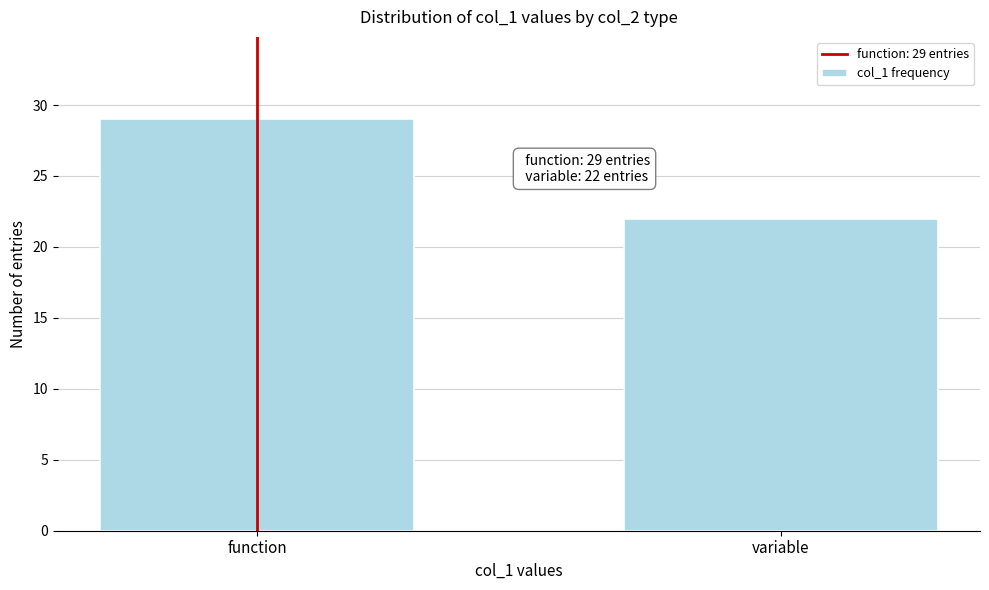

Reading left to right, transcribe all the data shown in this chart.

function=29	variable=22